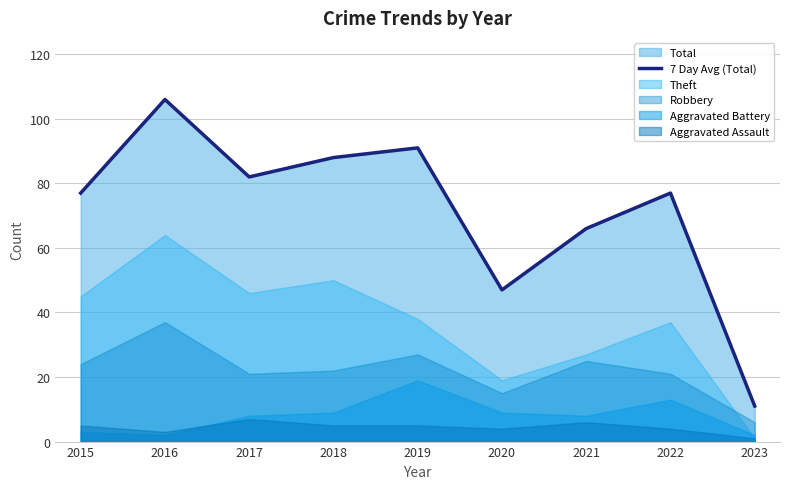

How many interior local valleys (lower than both neighbors) does the data have?

2